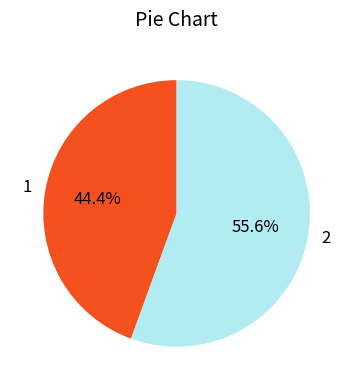

Is it true that 1 is 44% of the pie?

True